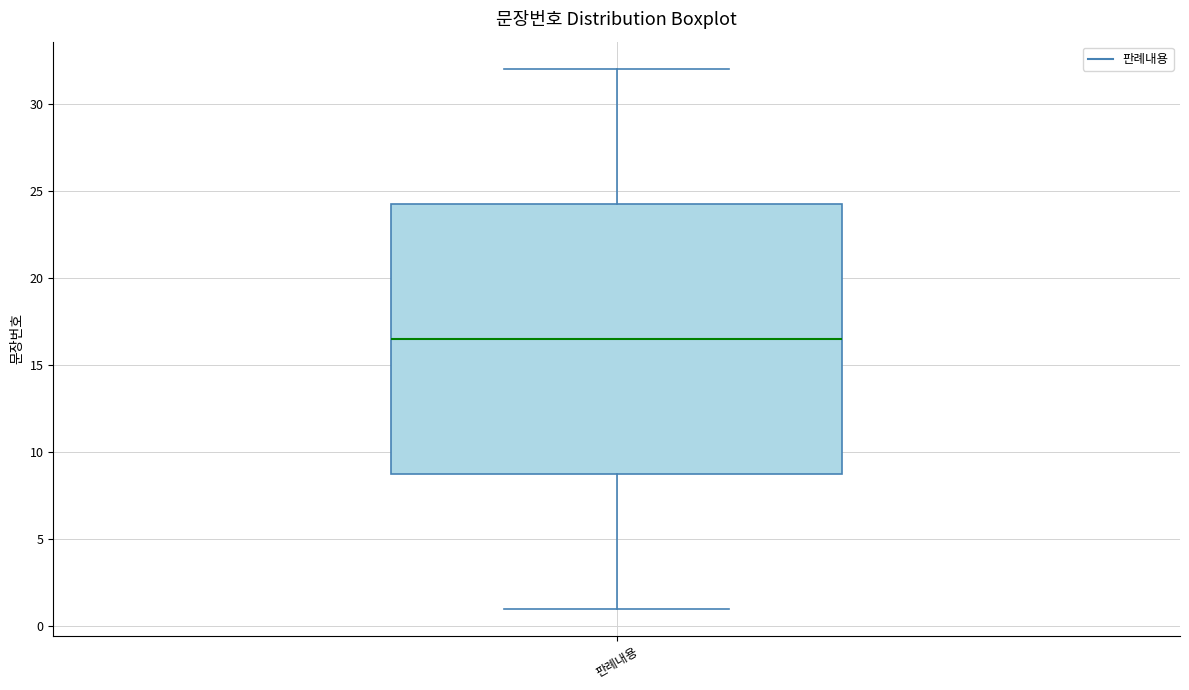

Read this box plot against the y-axis: the position of the median line, the range covered by the box, and the ends of both whiskers. The values are not printed on the chart, so give them approximately, as read against the axis.

median 16.5, box 9.0 to 24.5, whiskers 1.0 to 32.0